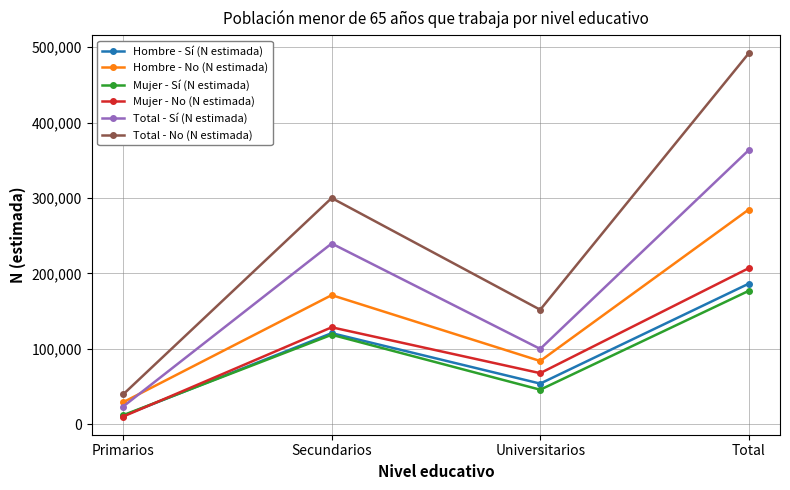

What is the spread (max minus min) of values at Primarios?

29388